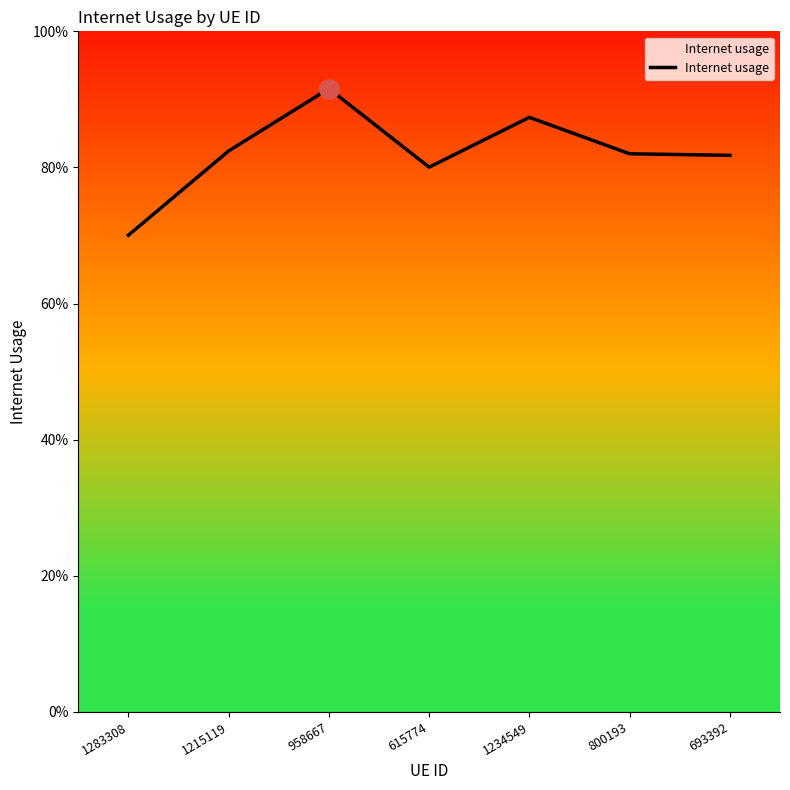

Does the chart have visible grid lines?

No